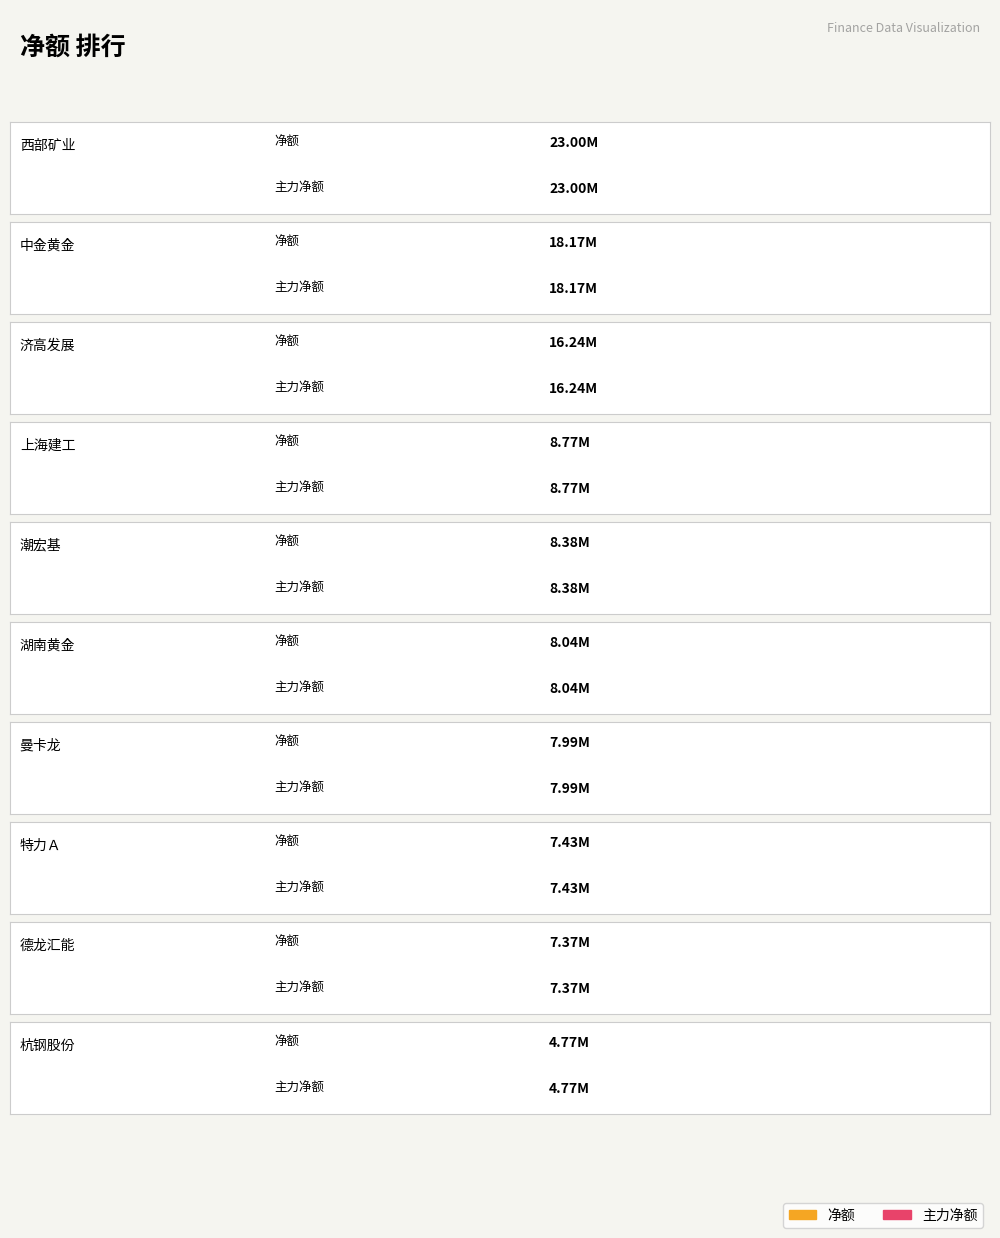

True or false: 主力净额 has a value of 9927613 at 西部矿业.

False